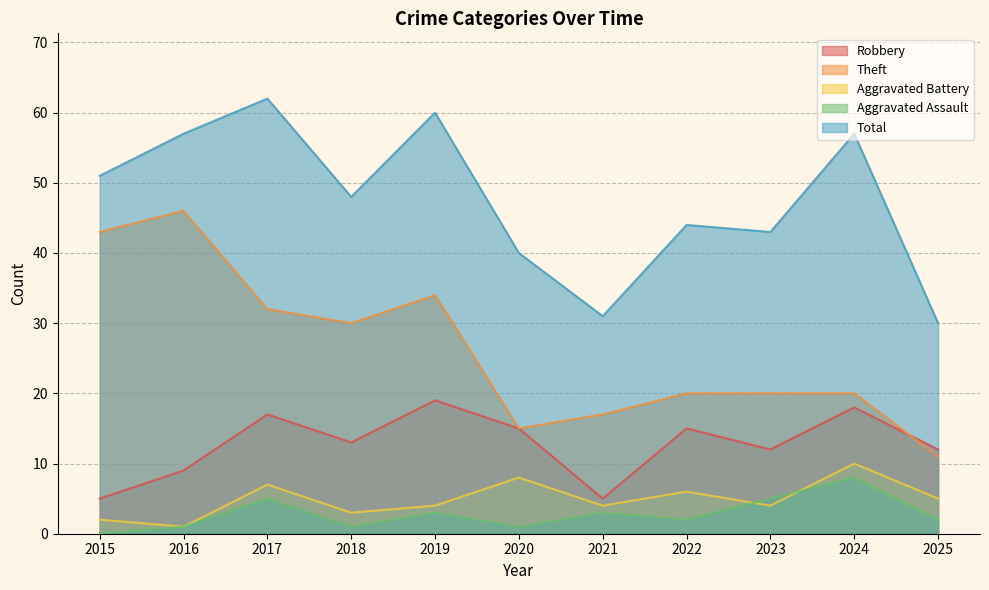

Between 2023 and 2022, which is larger?

2022